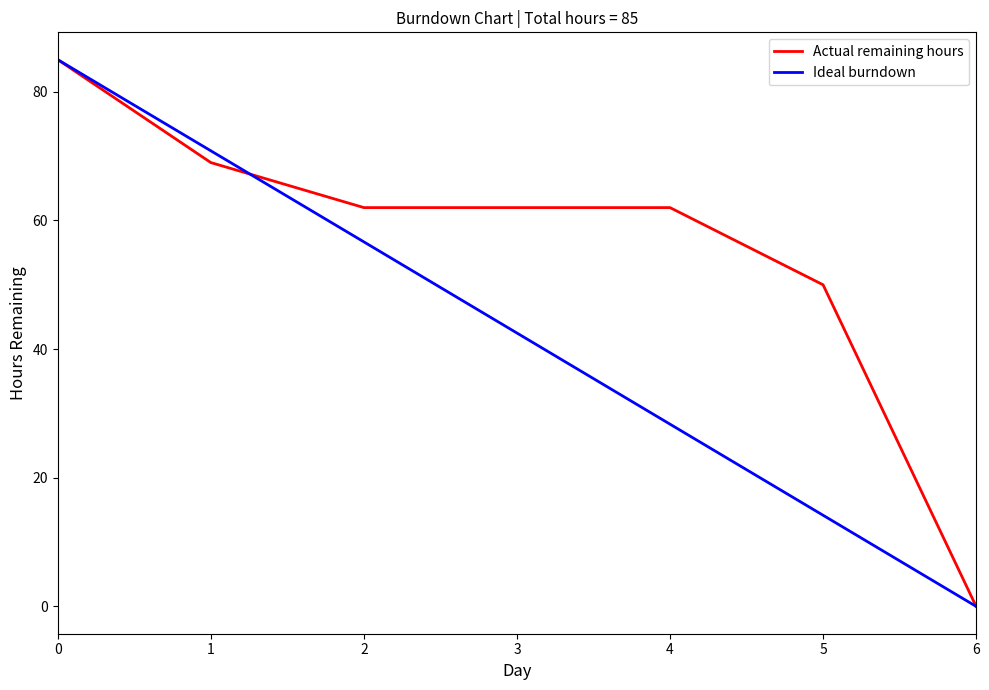

Rank the series by their average value, from highest to lowest.

Actual remaining hours, Ideal burndown